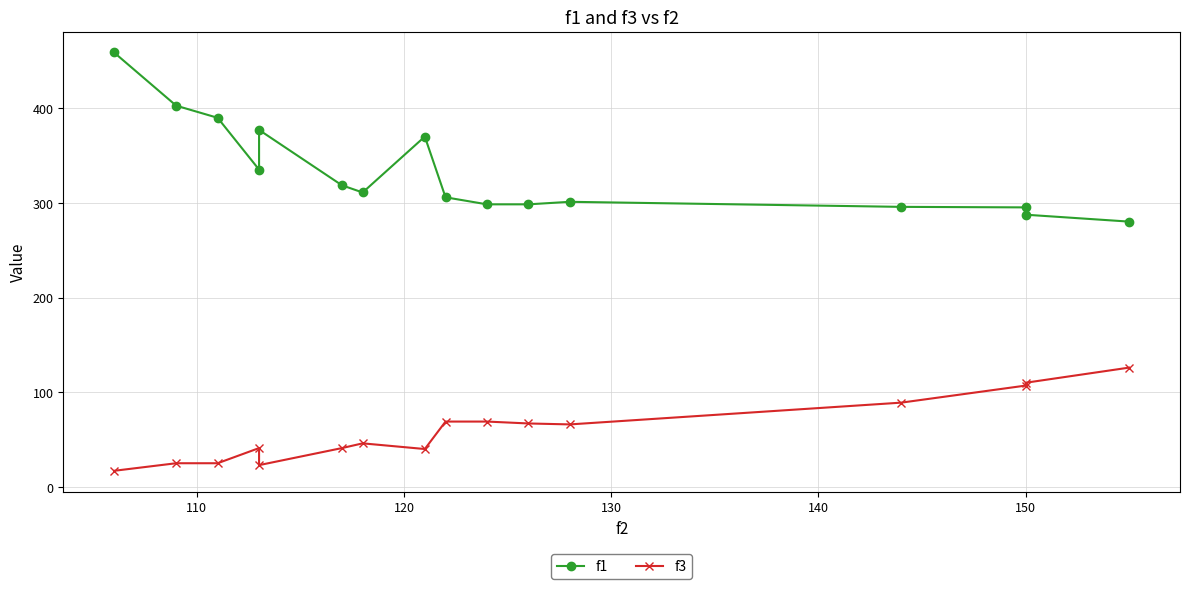

The f3 series shows 110.0 at 150. True or false?

True